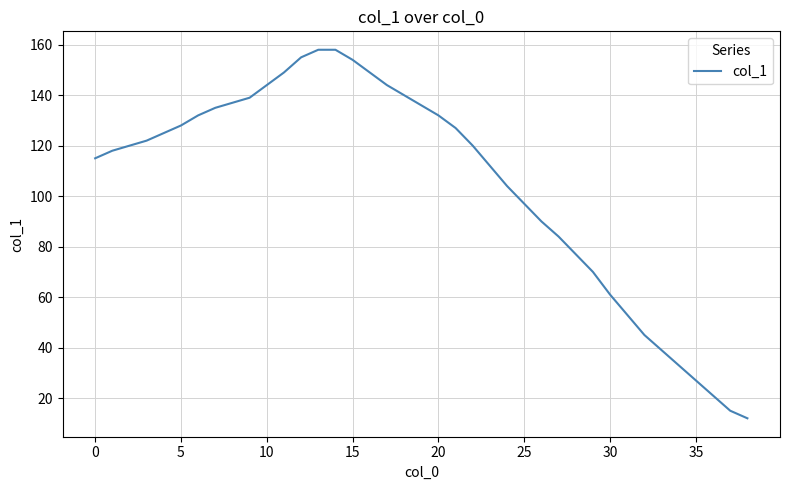

What is the difference between the maximum and minimum values?

146